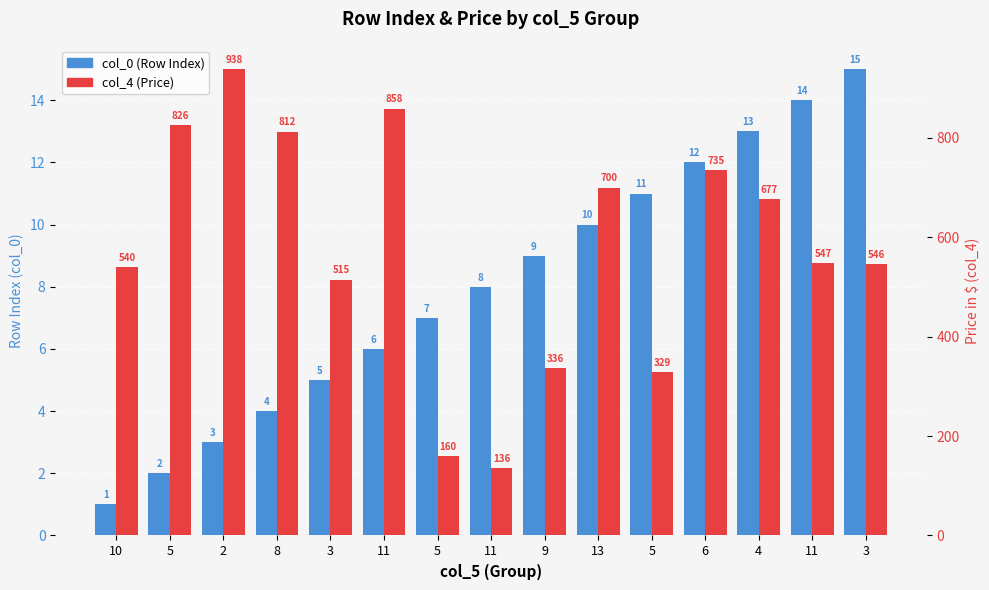

How many bars are there in each group?

2